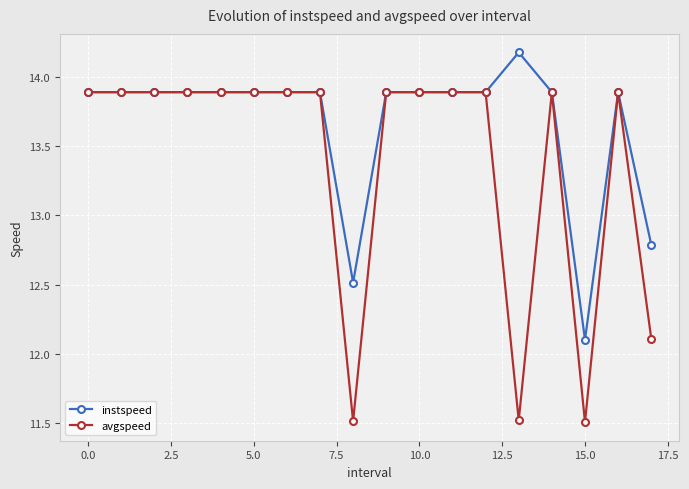

How many values in the instspeed series are below 13?

3